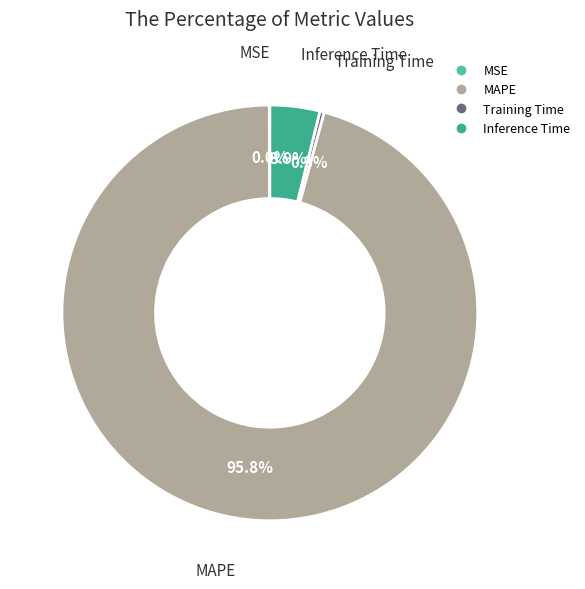

Between Inference Time and MAPE, which is larger?

MAPE